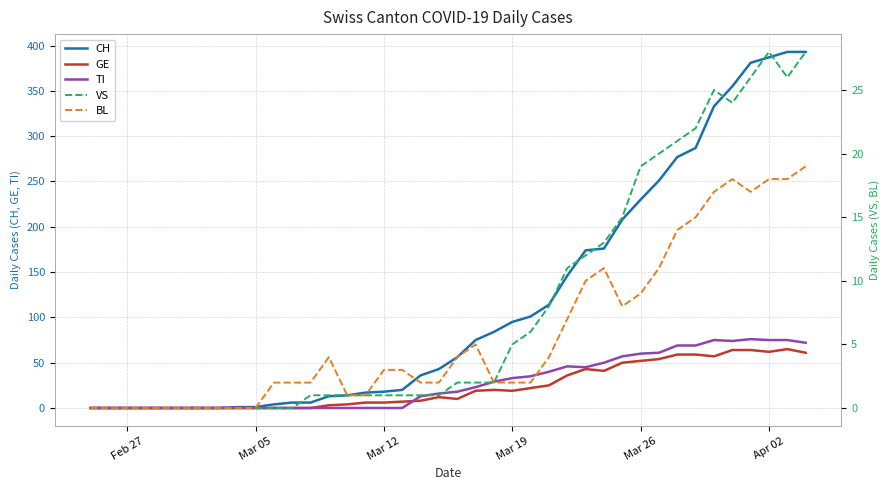

True or false: CH has more than 0 points higher than both neighbors.

False